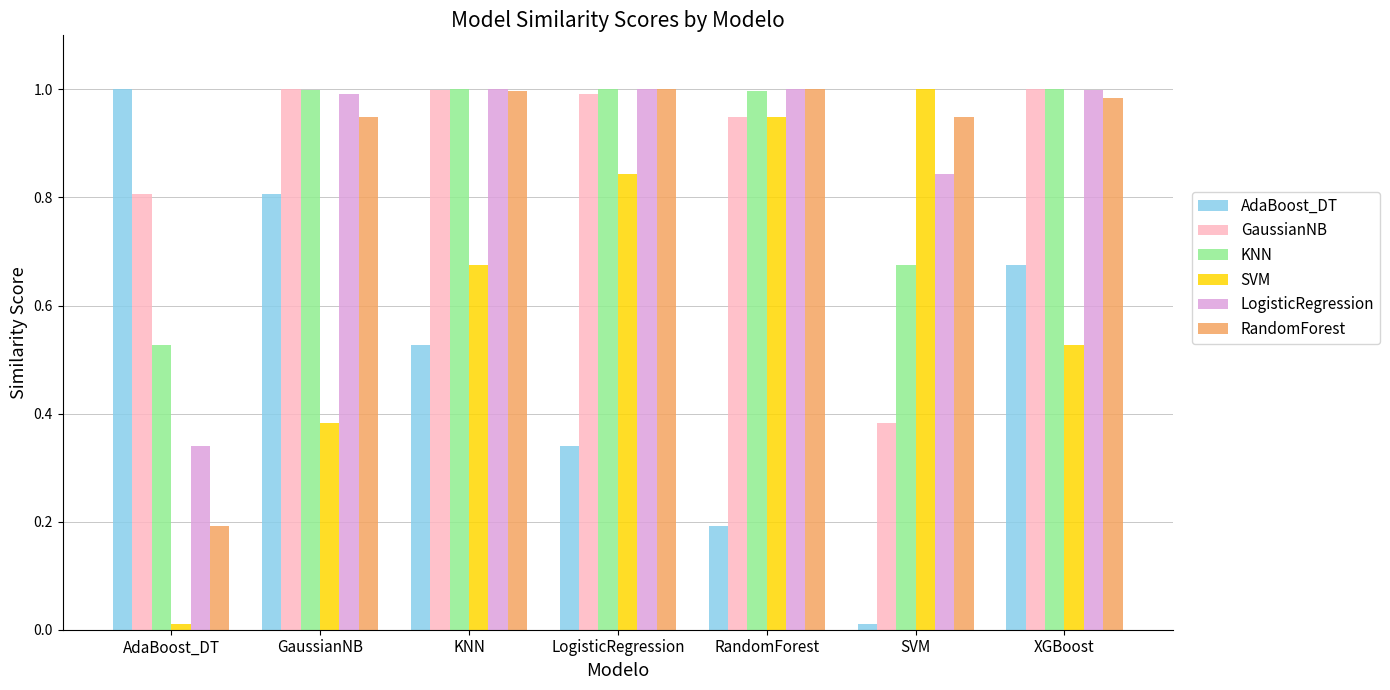

Is it true that LogisticRegression equals 0.6 at GaussianNB?

False